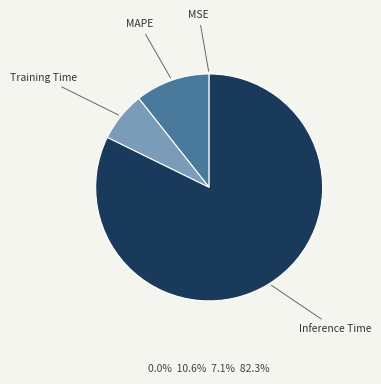

Does any single category account for the majority?

Yes